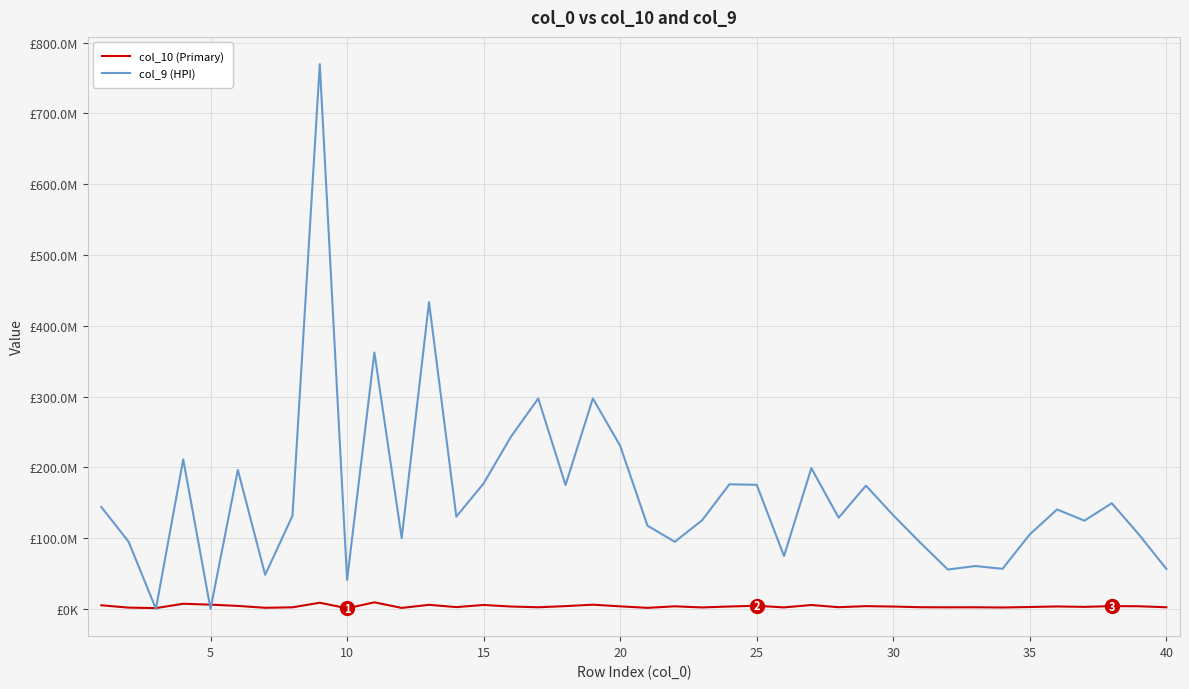

After their last crossing, which series has the higher values: col_9 (HPI) or col_10 (Primary)?

col_9 (HPI)